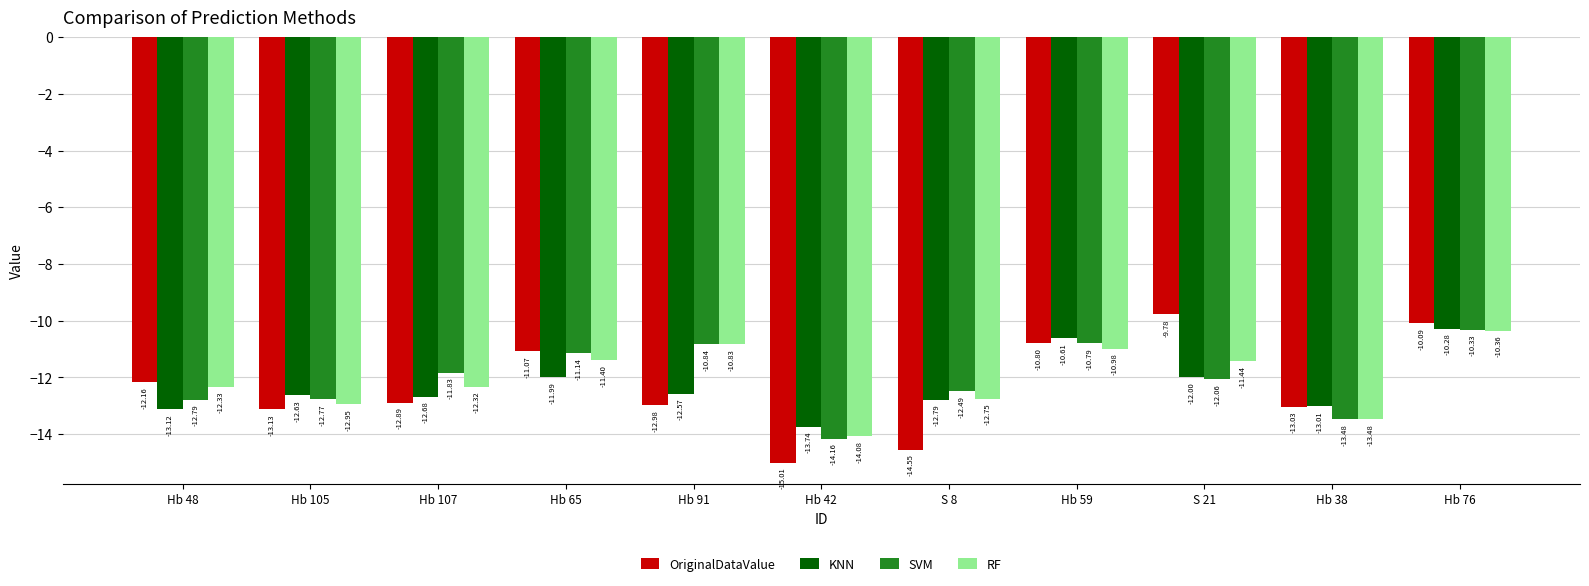

What are all the series names shown in the legend?

OriginalDataValue, KNN, SVM, RF